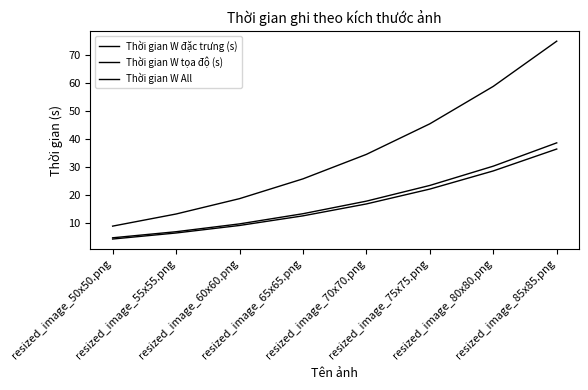

Where is Thời gian W đặc trưng (s) nearest to the value 21?

resized_image_75x75.png